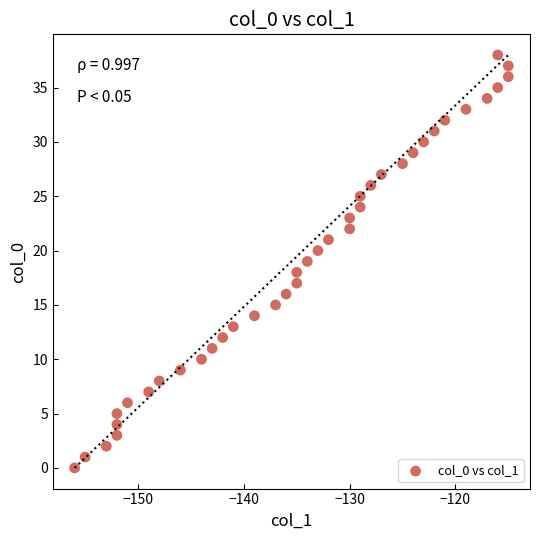

What is the range of X values (max minus min)?

41